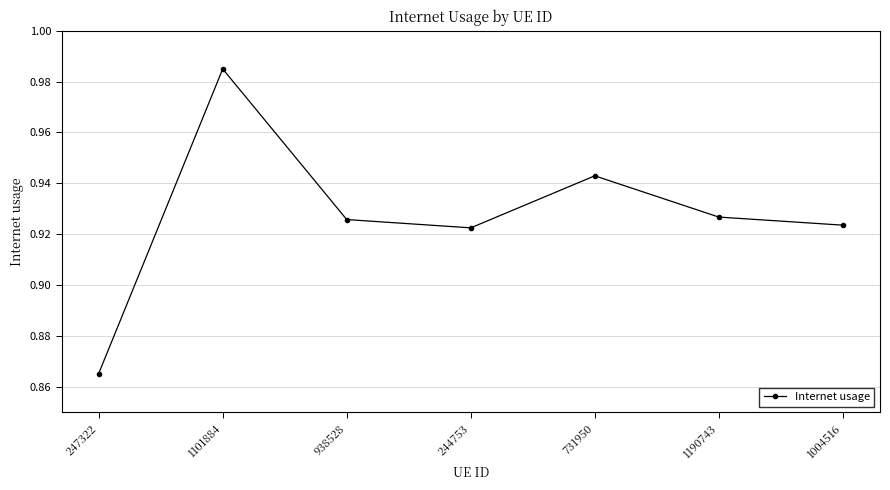

Is it true that the value at 1101884 is 1.6?

False